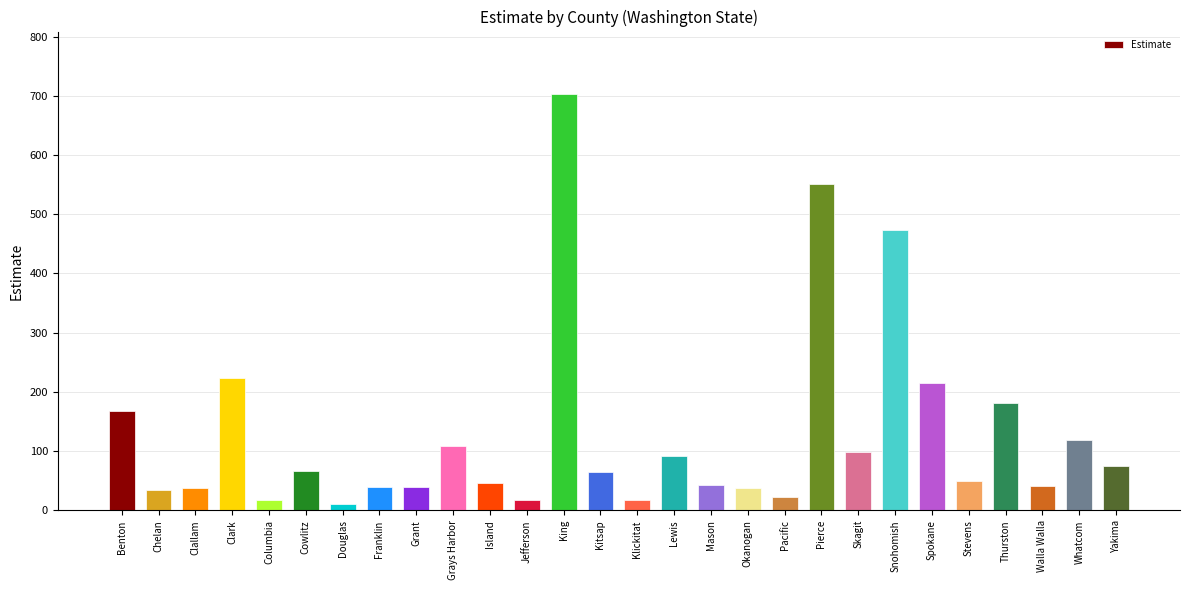

What is the difference between the maximum and second lowest values?

686